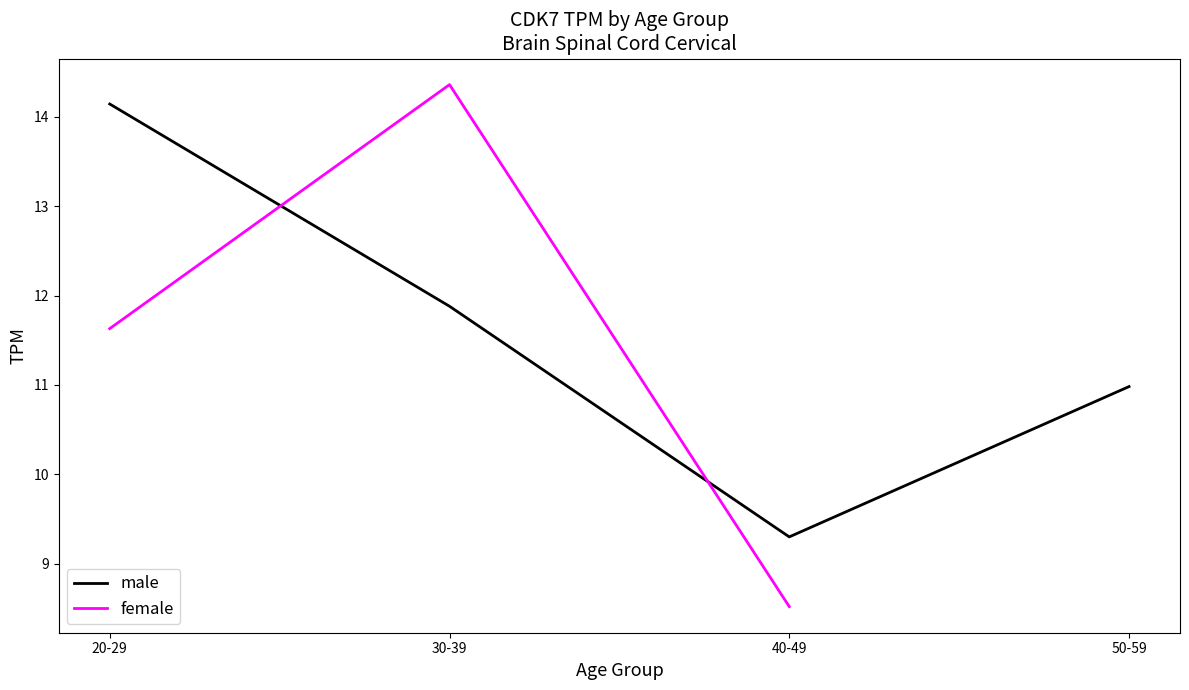

Is this an area chart (filled region under the line)?

No